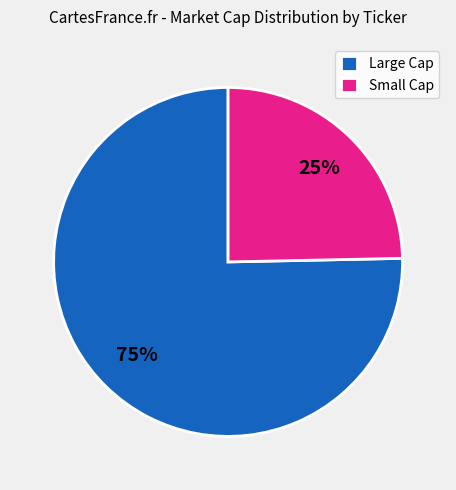

To the nearest percent, what portion does Small Cap represent?

25%